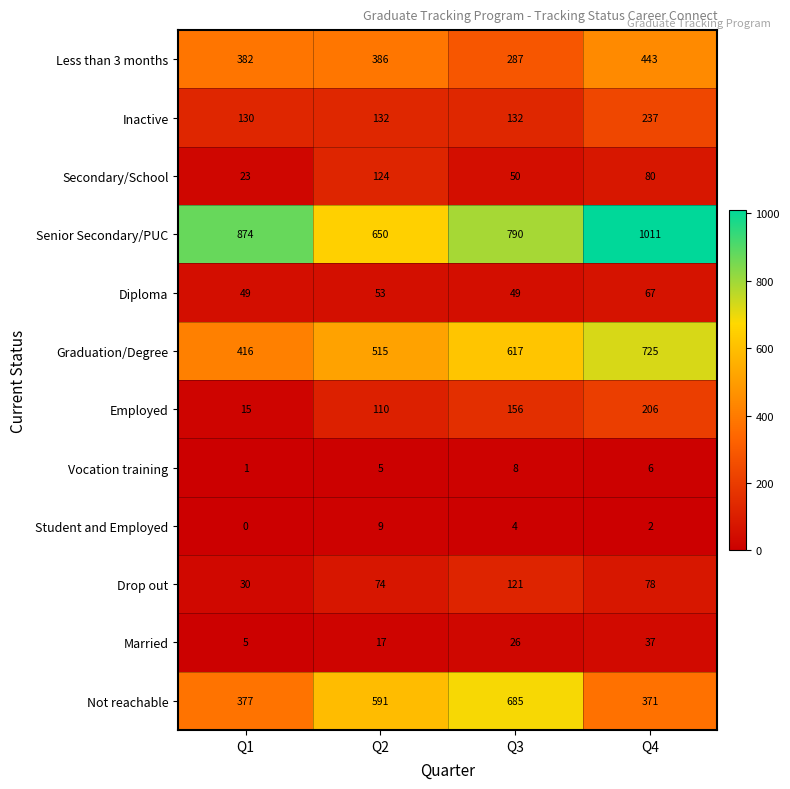

True or false: Senior Secondary/PUC has a value of 372 at Q3.

False